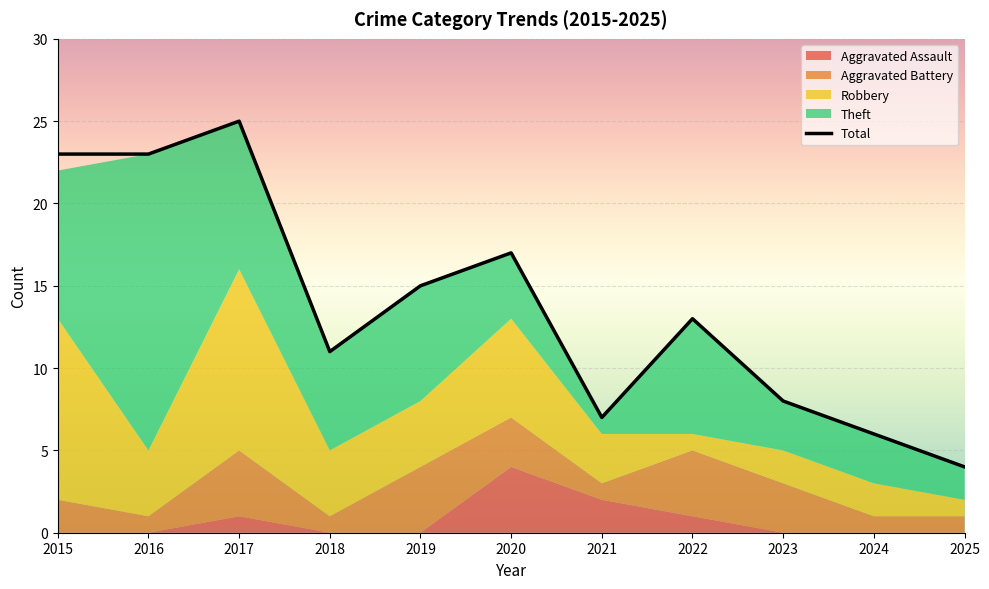

Between 2022 and 2025, which series saw the biggest shift?

Total